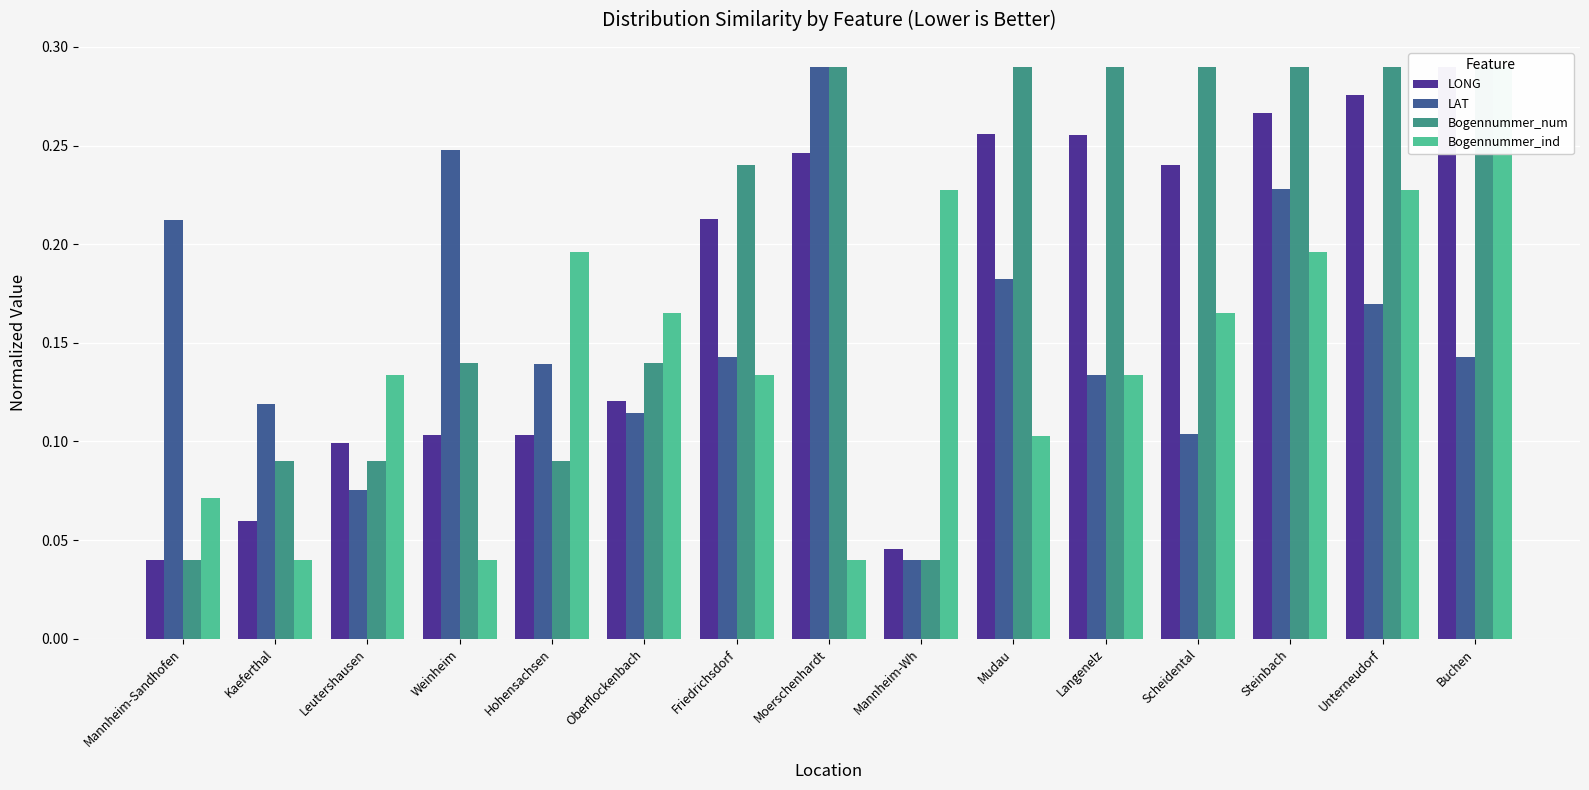

What are all the series names shown in the legend?

LONG, LAT, Bogennummer_num, Bogennummer_ind